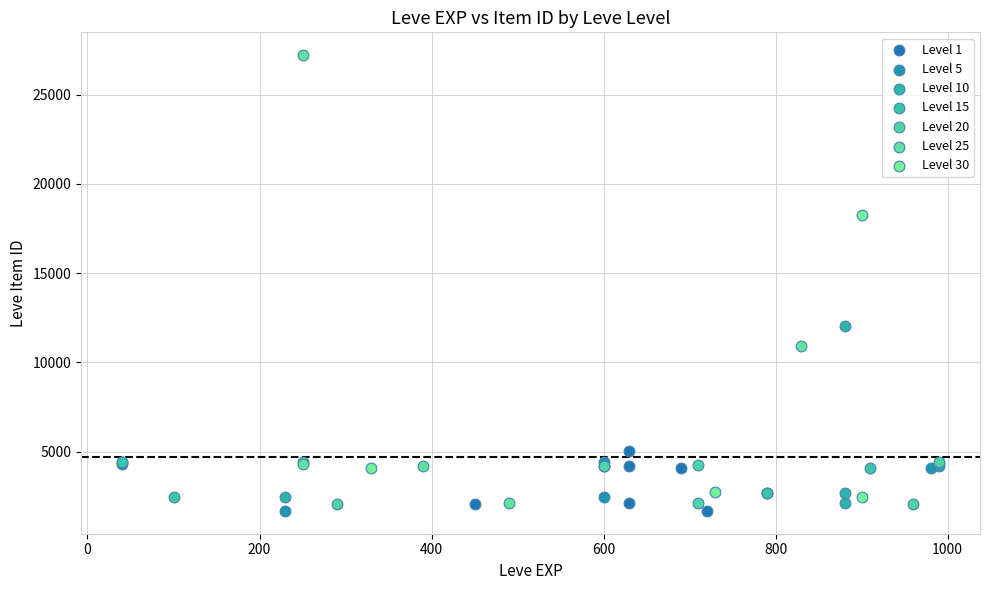

Which series contains the highest Y value?

Level 25